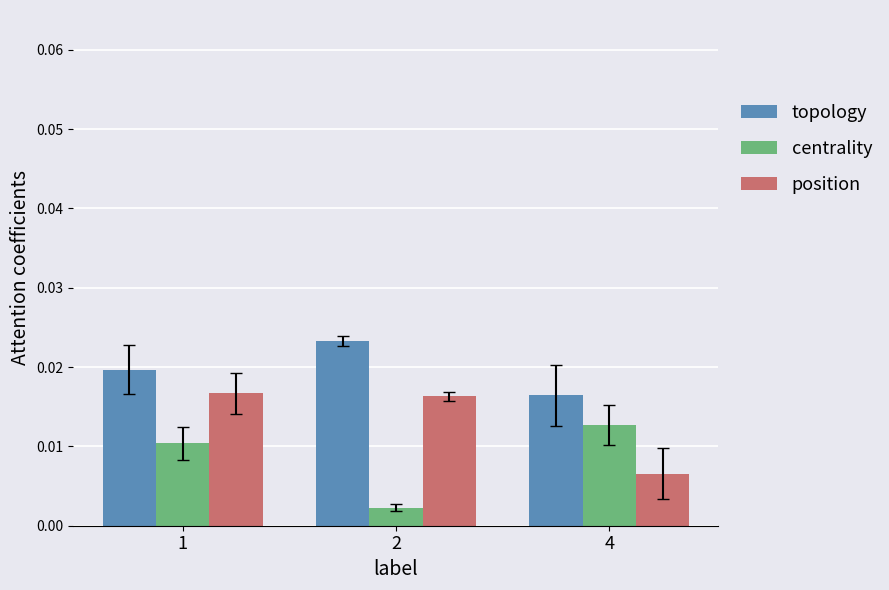

Rank the series by their average value, from lowest to highest.

centrality, position, topology